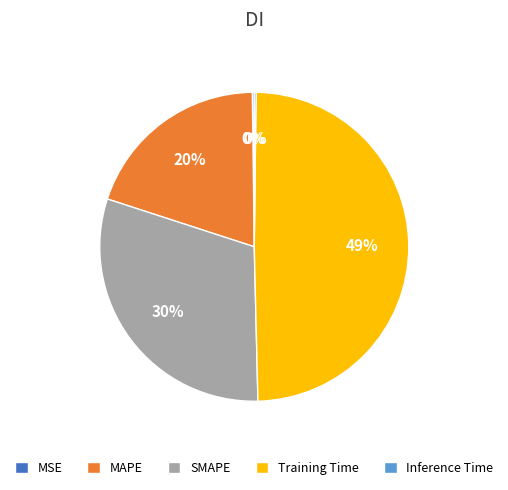

Does any single category account for the majority?

No